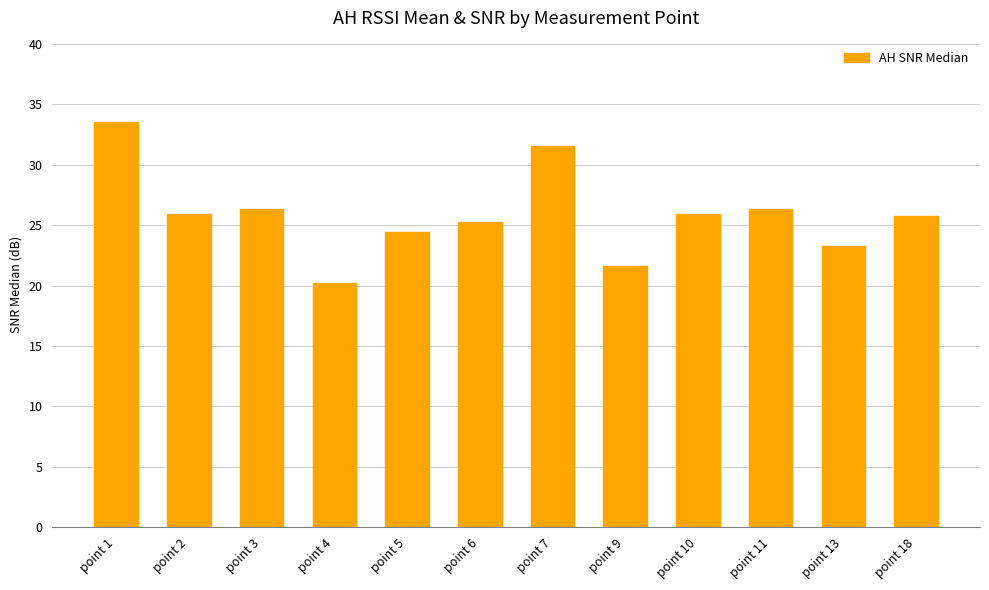

What is the greatest value displayed?

33.6